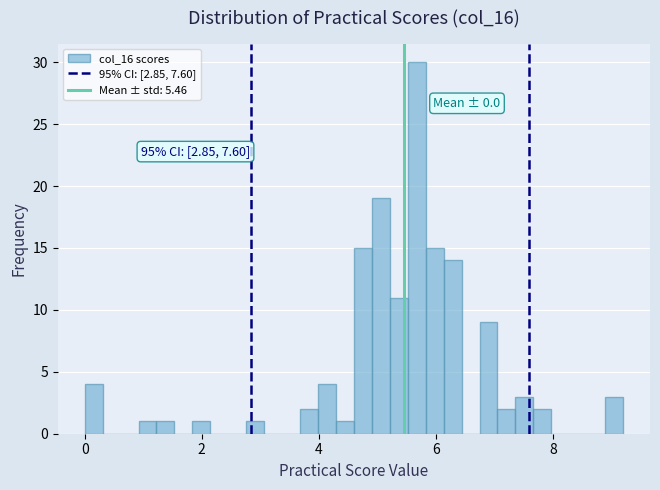

Around what value on the x-axis is the tallest bar? Give the approximate position of its centre, as read against the axis.

5.6